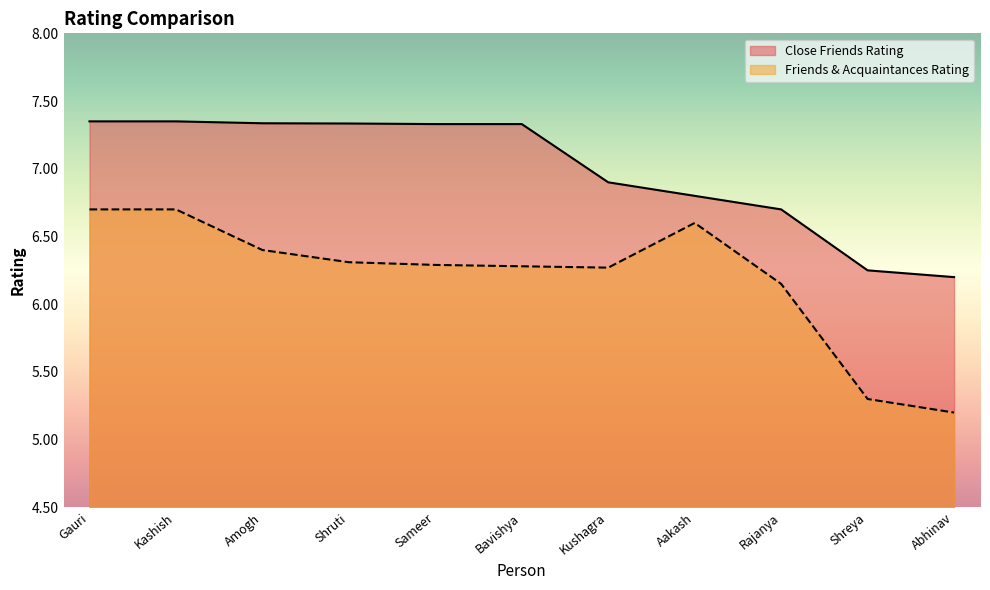

How many values in the Friends & Acquaintances Rating series exceed 6?

9